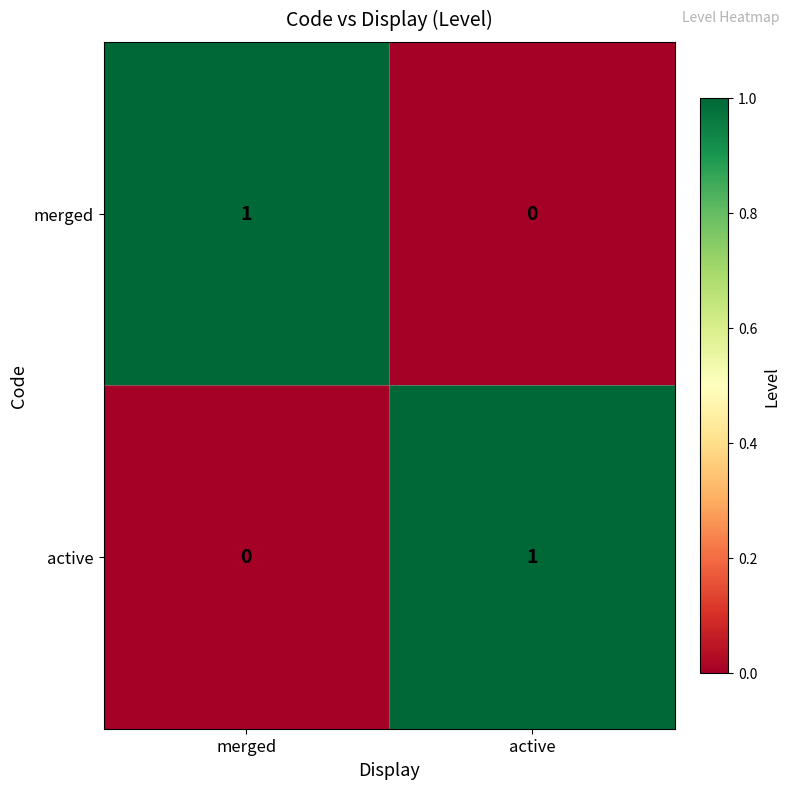

Is the value of merged at merged greater than the value of active at merged?

Yes